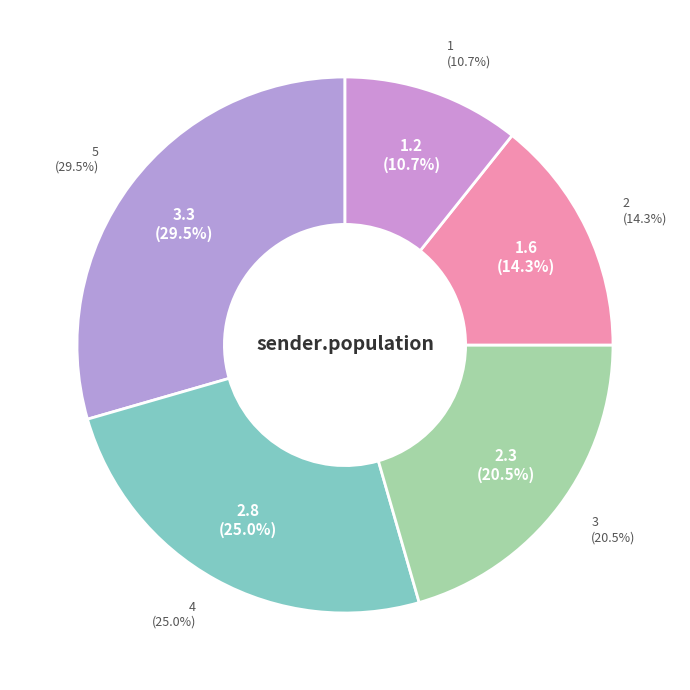

Rank the categories by value from lowest to highest.

1, 2, 3, 4, 5